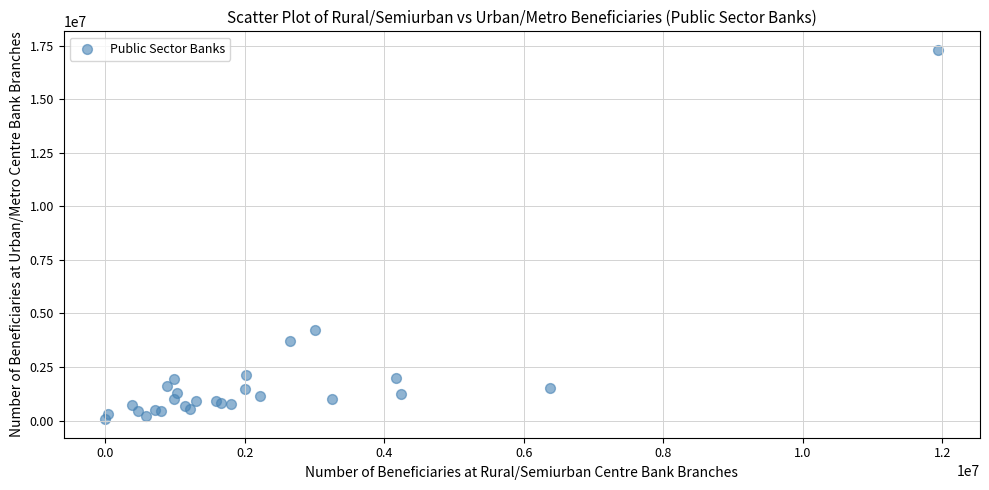

What Y value in the scatter plot is closest to 8681568?

4226111